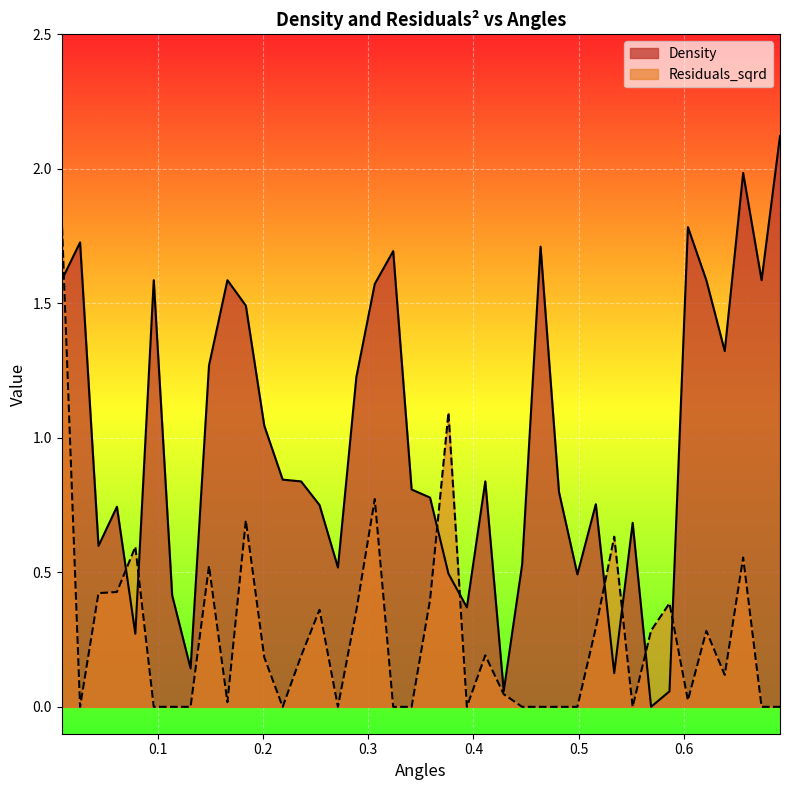

Between 0.23627577060424626 and 0.49880440460896436, which is larger?

0.23627577060424626